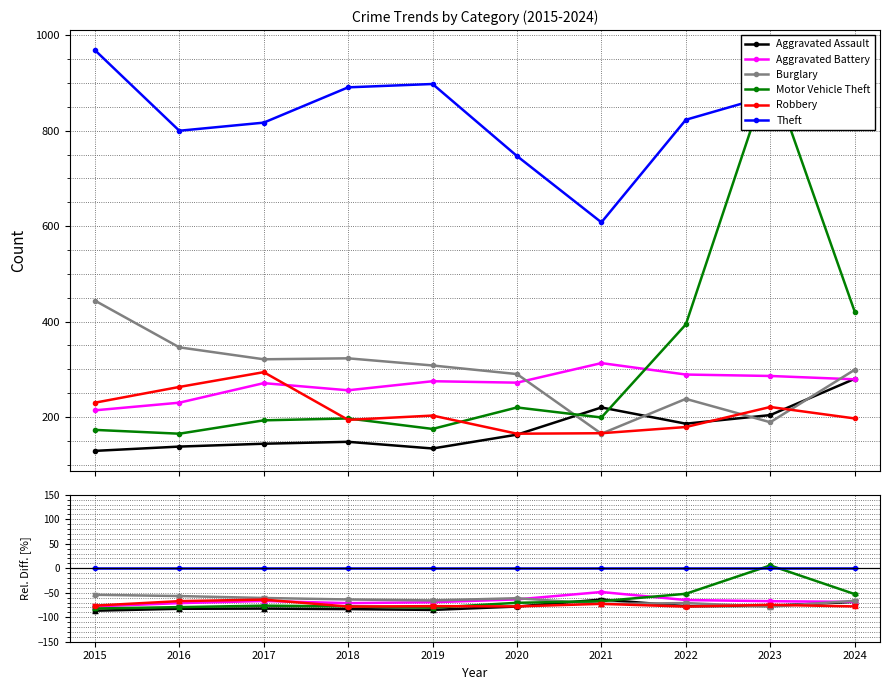

In Motor Vehicle Theft, how many points are lower than both neighbors (excluding endpoints)?

1